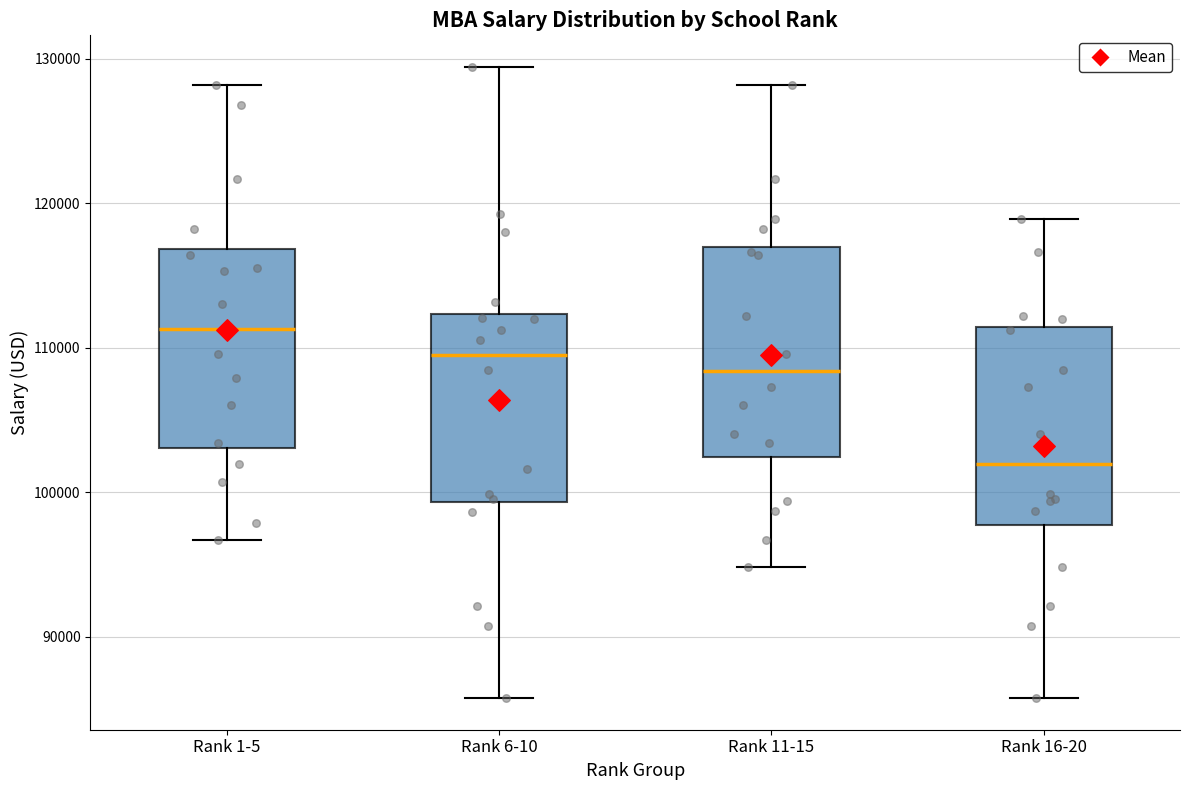

Reading left to right, read every box against the y-axis: the position of its median line, the range the box covers, and the ends of its whiskers. The values are not printed on the chart, so give them approximately, as read against the axis.

Rank 1-5: median 111000, box 103000 to 117000, whiskers 97000 to 128000
Rank 6-10: median 109000, box 99000 to 112000, whiskers 86000 to 129000
Rank 11-15: median 108000, box 102000 to 117000, whiskers 95000 to 128000
Rank 16-20: median 102000, box 98000 to 111000, whiskers 86000 to 119000